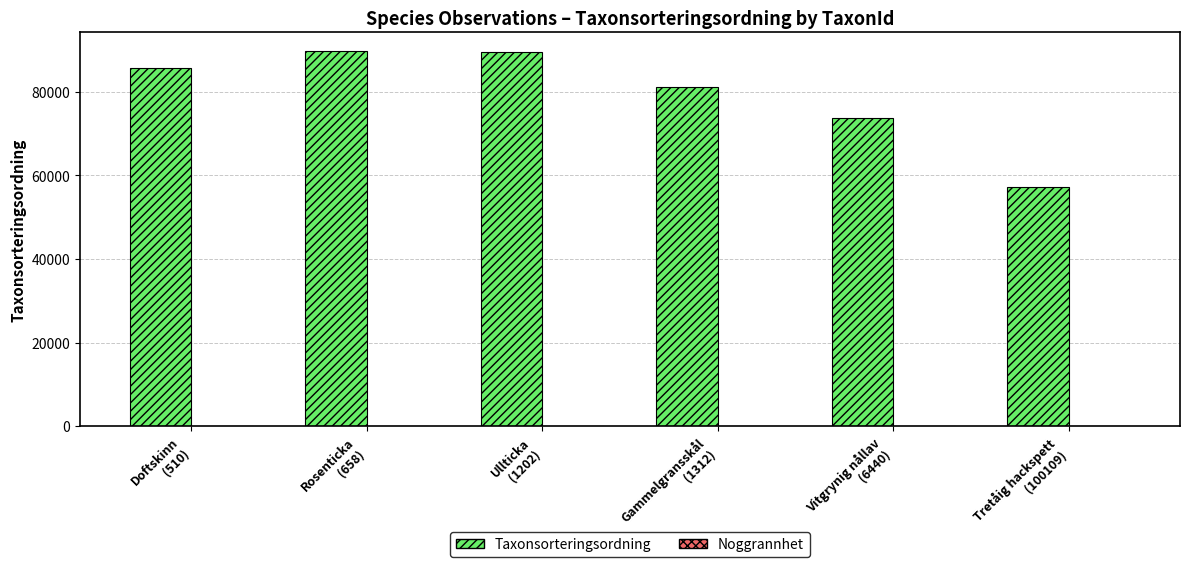

What is the maximum value for Taxonsorteringsordning?

89673